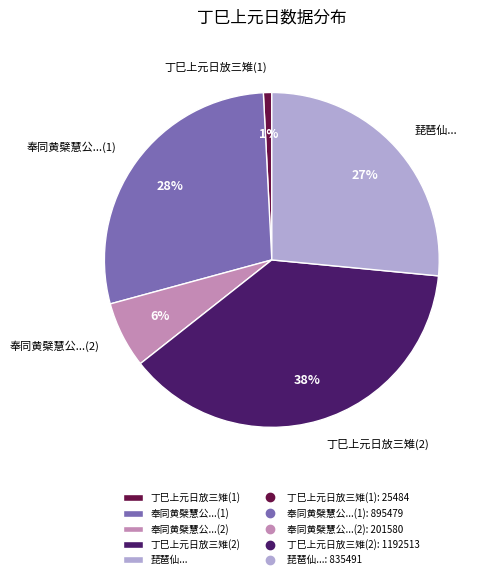

Combined, do 琵琶仙... and 丁巳上元日放三雉(2) account for over 50%?

Yes